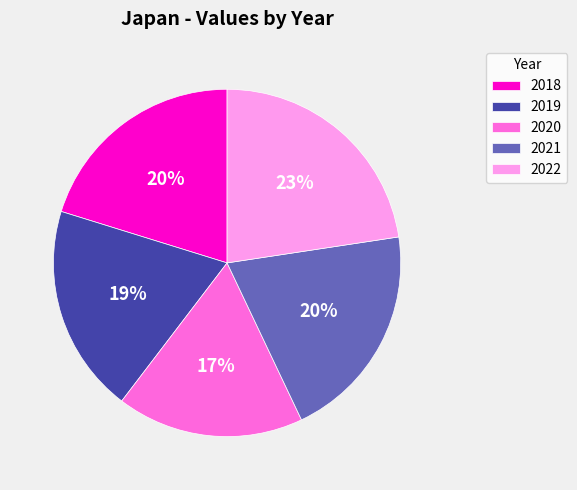

What is the ratio of the value at 2020 to the value at 2019?

0.9